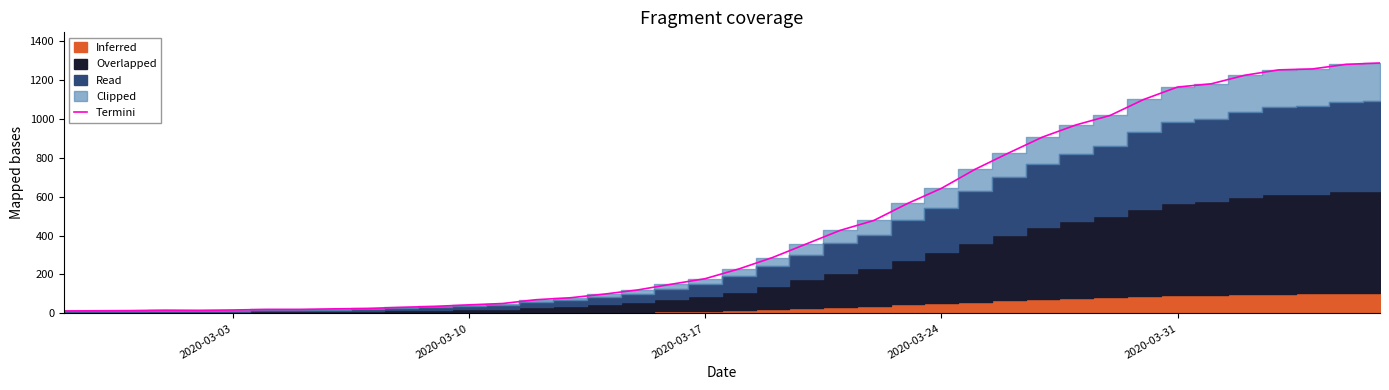

Where is the data nearest to the value 649?

2020-03-24